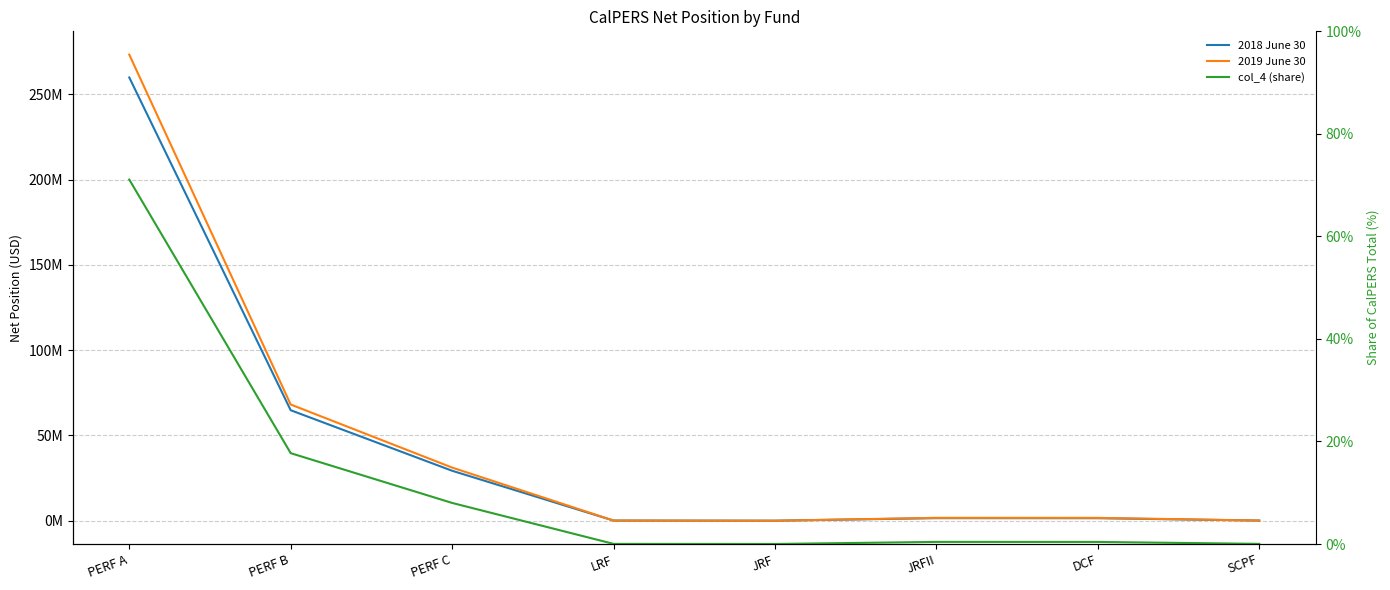

List the labels in order of col_4 (share) value, largest first.

PERF A, PERF B, PERF C, JRFII, DCF, SCPF, LRF, JRF